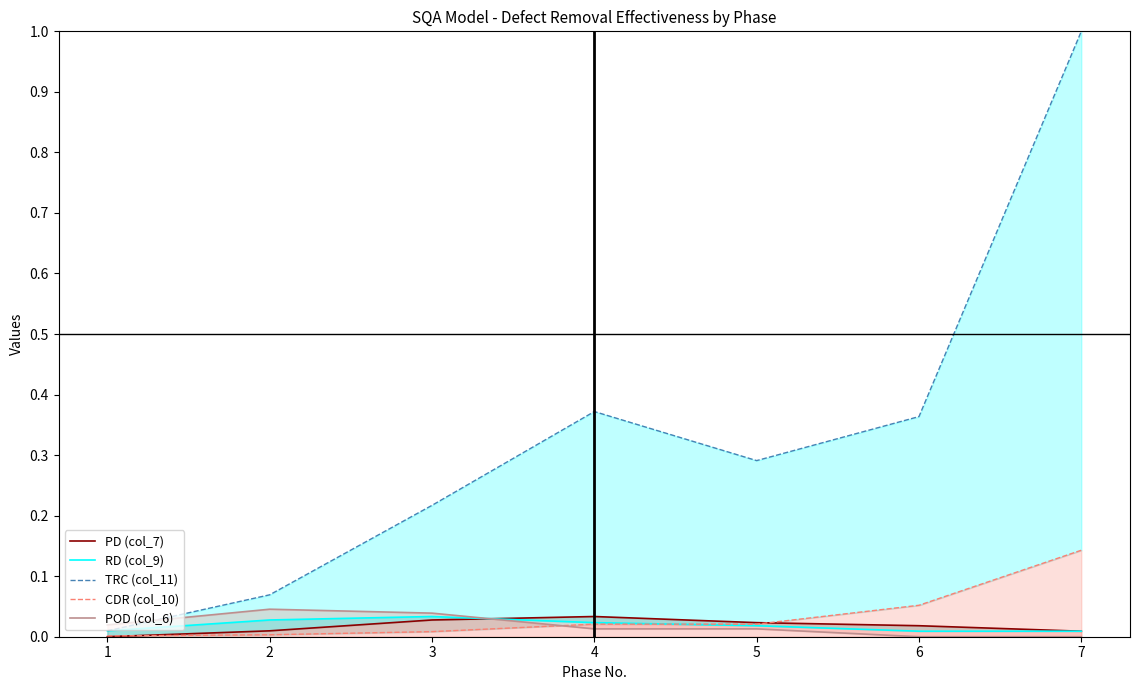

How many interior local peaks does the PD (col_7) series have?

1